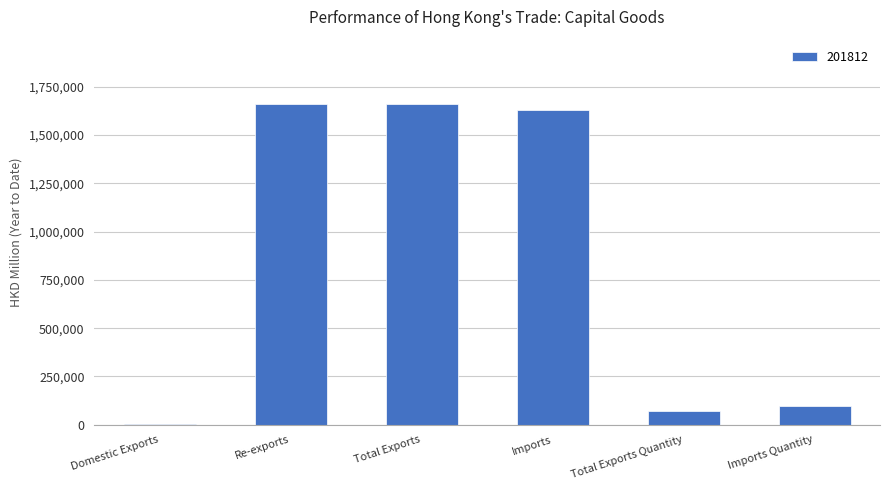

What is the sum of the values at Total Exports and Re-exports?

3319545.7